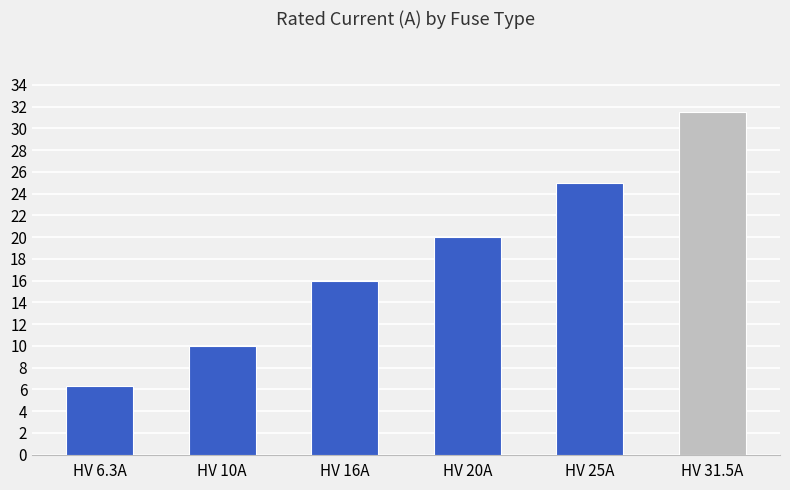

What is the change in value from HV 10A to HV 31.5A?

+21.5